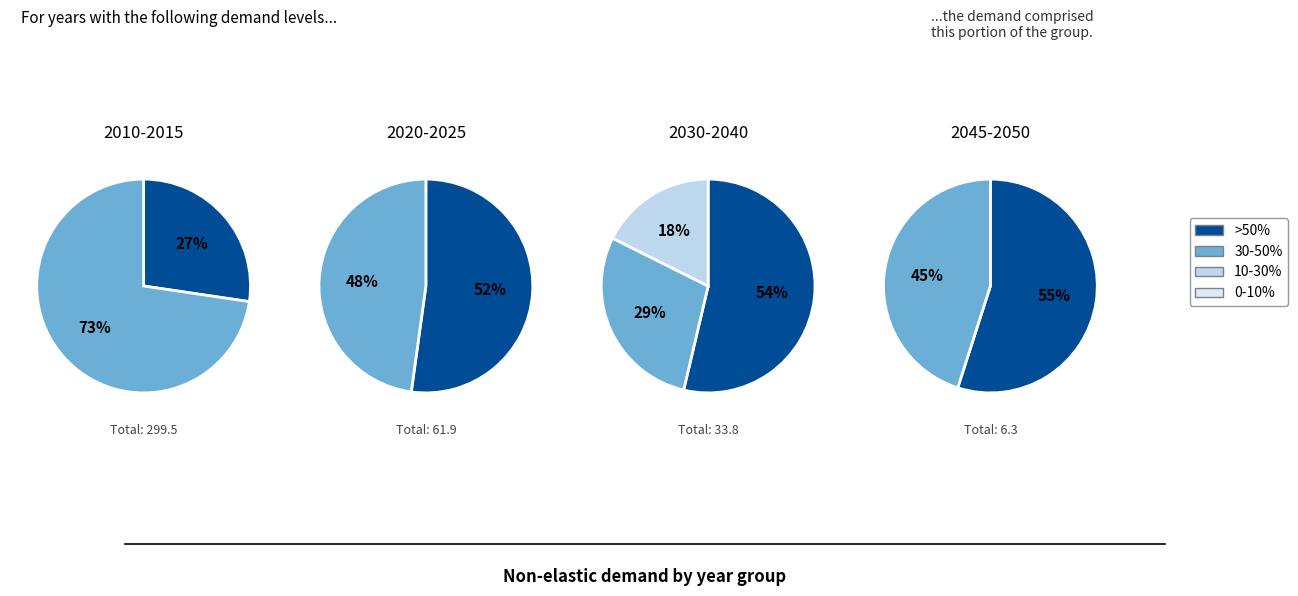

Does 2025 represent more than half of the total?

No